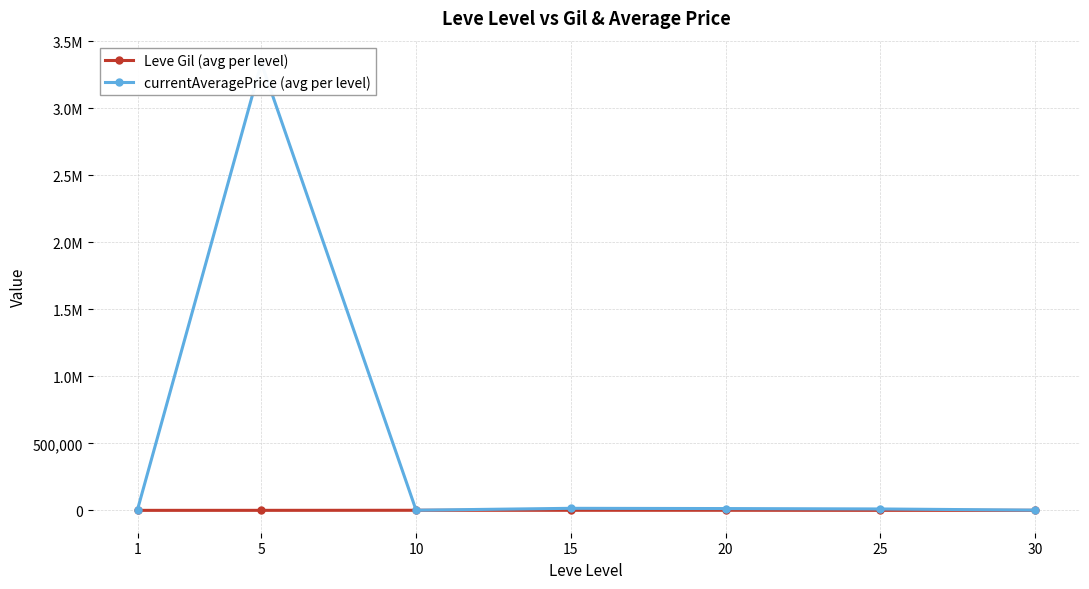

What is the difference between the currentAveragePrice (avg per level) values at 10 and 30?

537.2